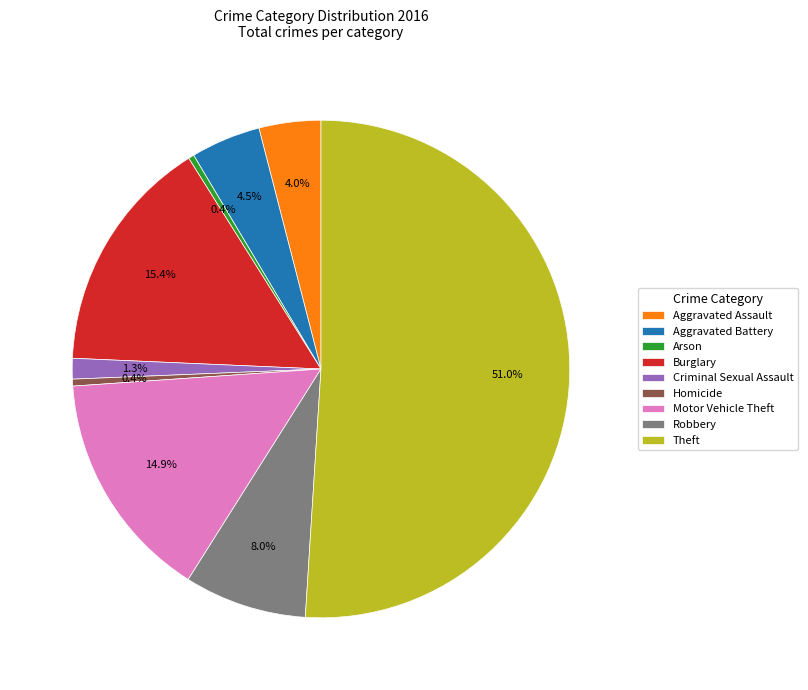

True or false: Theft accounts for 51% of the total.

True